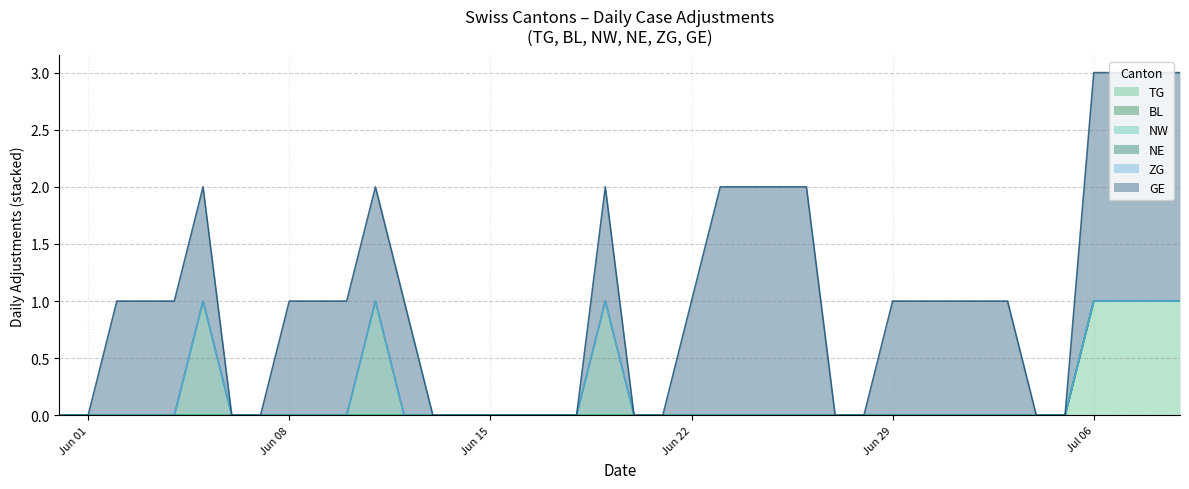

Which series has the largest total across all categories?

GE